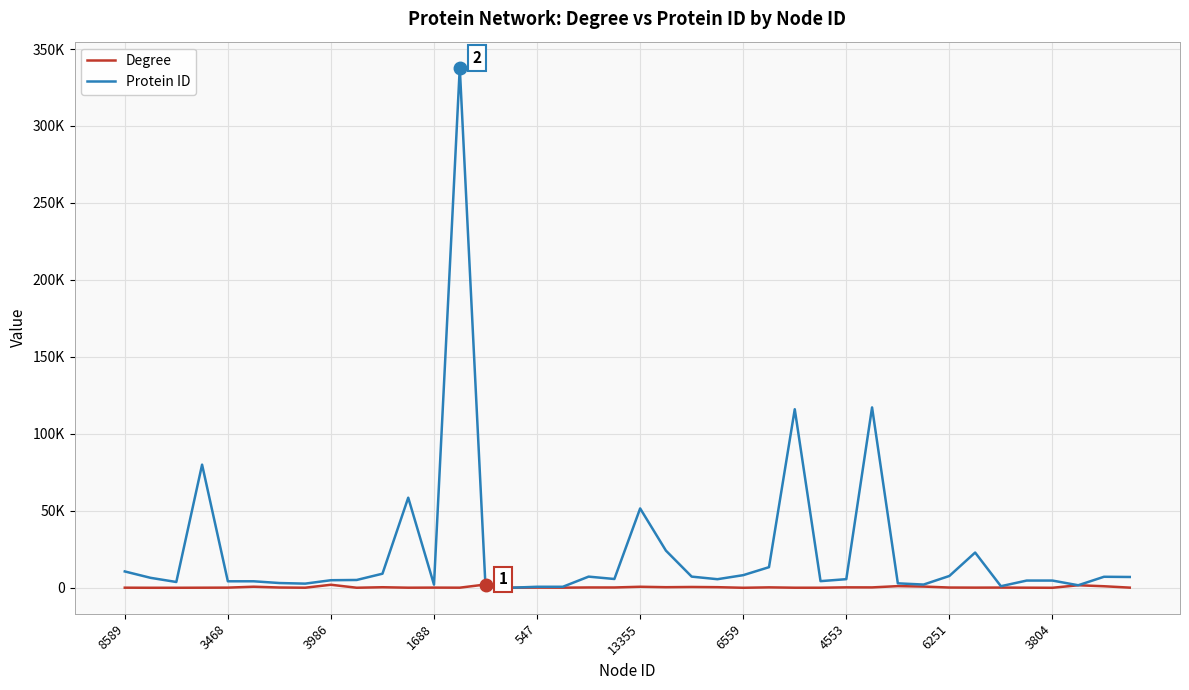

Reading left to right, extract all data points from this chart.

Degree: 67	11	13	59	103	687	182	47	1965	34	355	62	116	70	2132	49	122	79	215	202	666	382	525	395	9	274	49	42	282	248	1081	789	160	104	137	64	7	1647	1001	98
Protein ID: 10617	6469	3763	79991	4222	4223	3091	2697	4914	5077	9146	58533	2034	337879	351	49	658	659	7251	5710	51547	24144	7251	5578	8200	13385	115992	4313	5597	117178	2885	2099	7681	22890	1024	4692	4693	1647	7157	7020